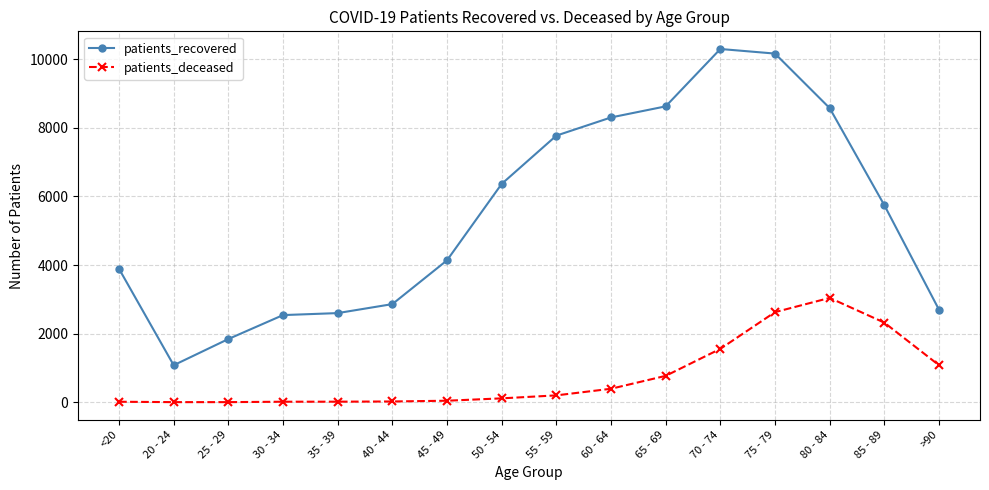

What is the difference between the second highest and minimum values in the patients_recovered series?

9087